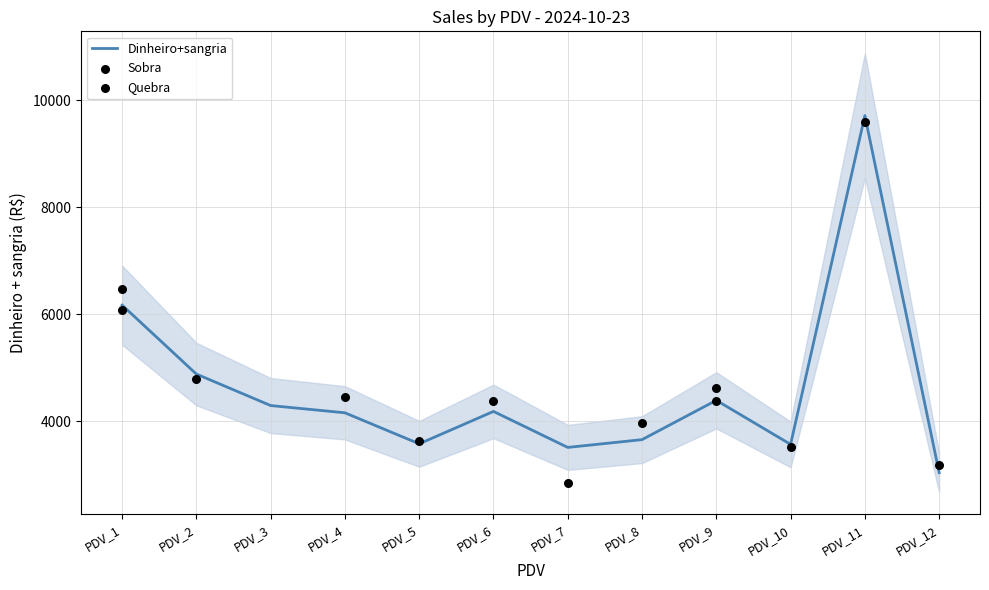

Which series has the largest Y range (max minus min)?

Quebra